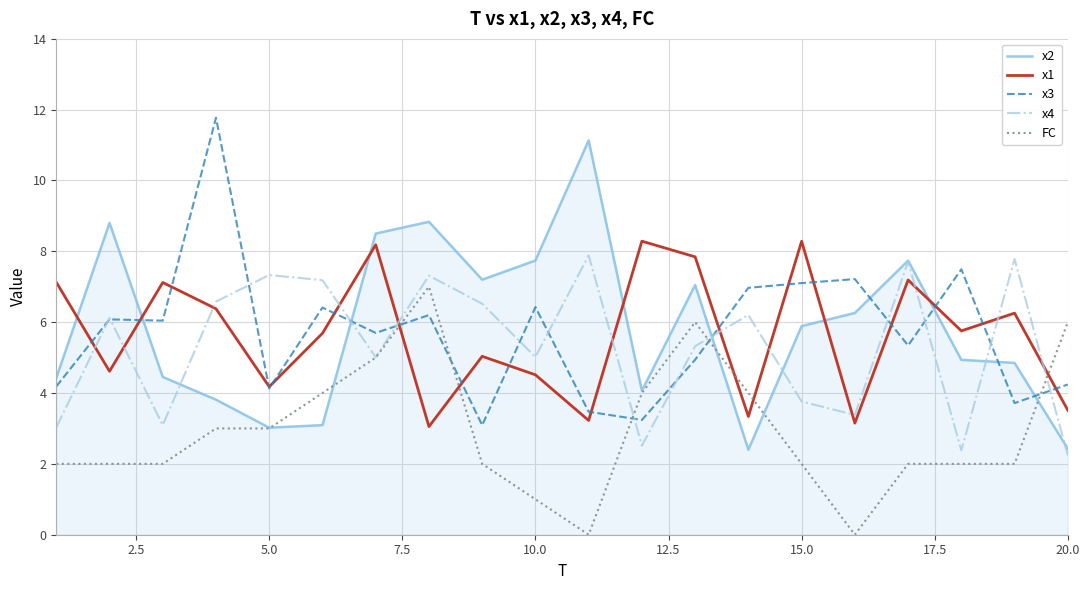

True or false: x3 and x2 cross at least once.

True